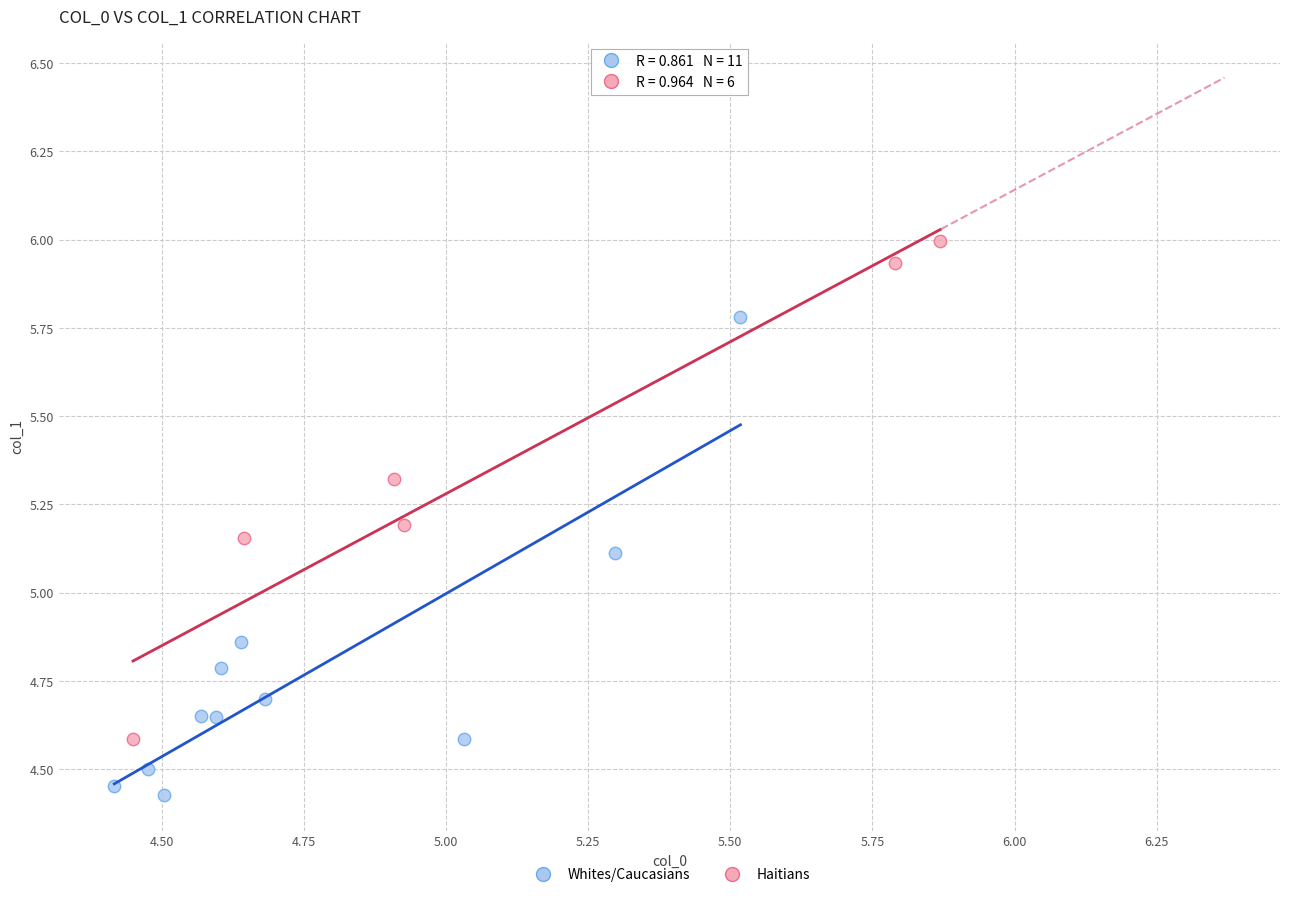

Which series contains the lowest Y value?

Whites/Caucasians